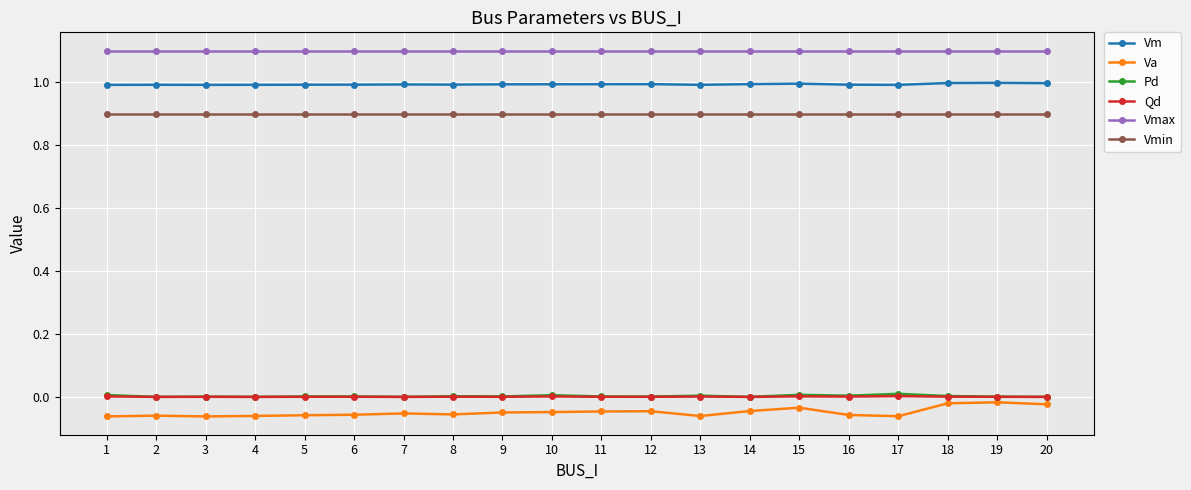

True or false: Vmax and Qd intersect in this chart.

False